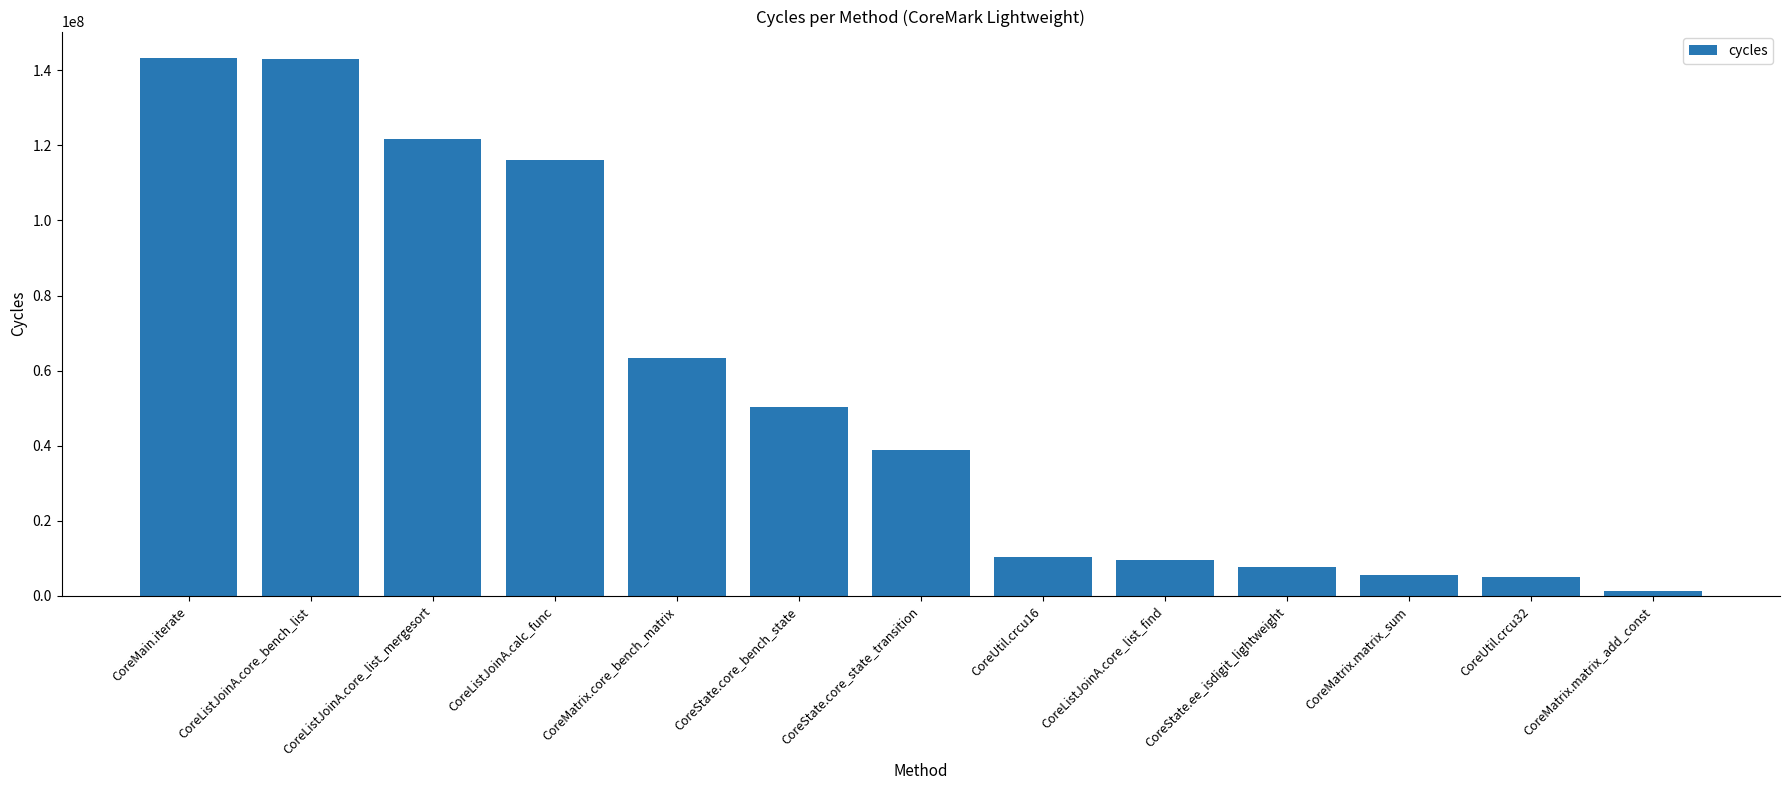

What is the difference between the maximum and minimum values?

141789282